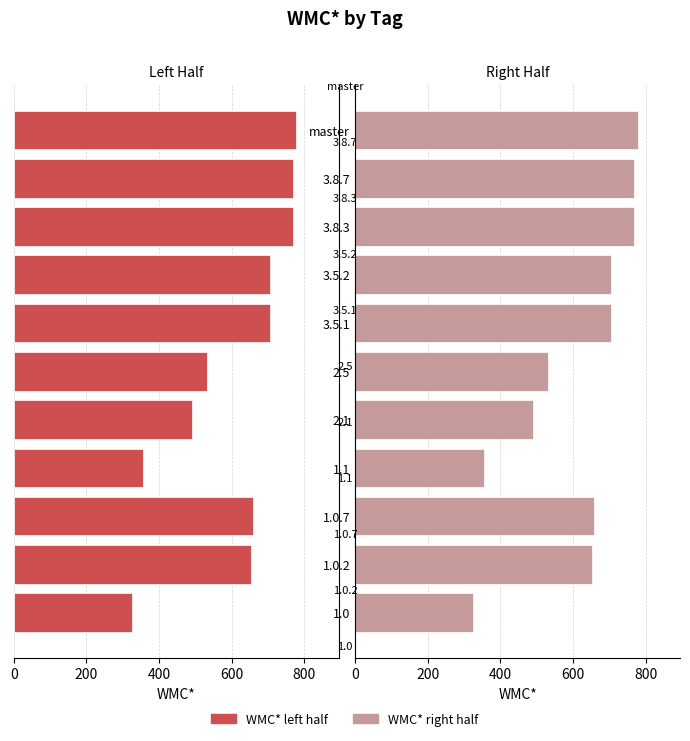

What is the maximum value for WMC* (right half)?

778.2